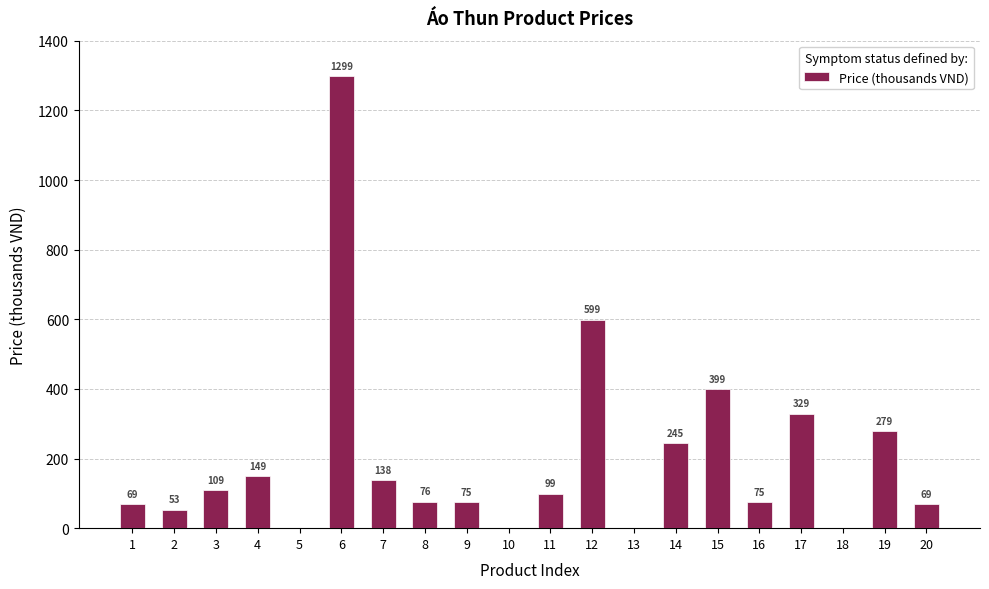

True or false: the data shows 583.3 at 15.

False